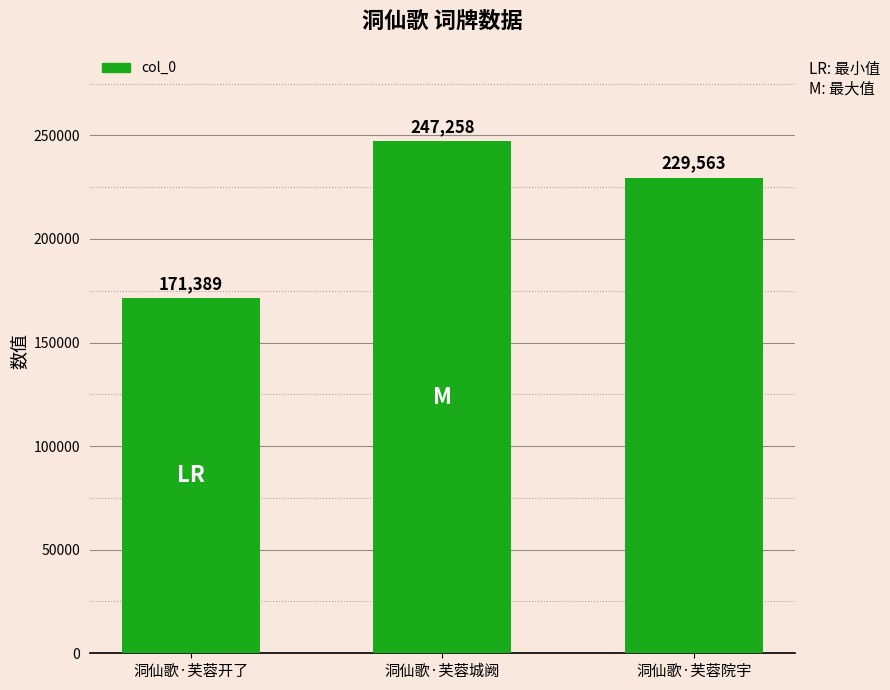

Rank the categories by value from highest to lowest.

洞仙歌·芙蓉城阙, 洞仙歌·芙蓉院宇, 洞仙歌·芙蓉开了